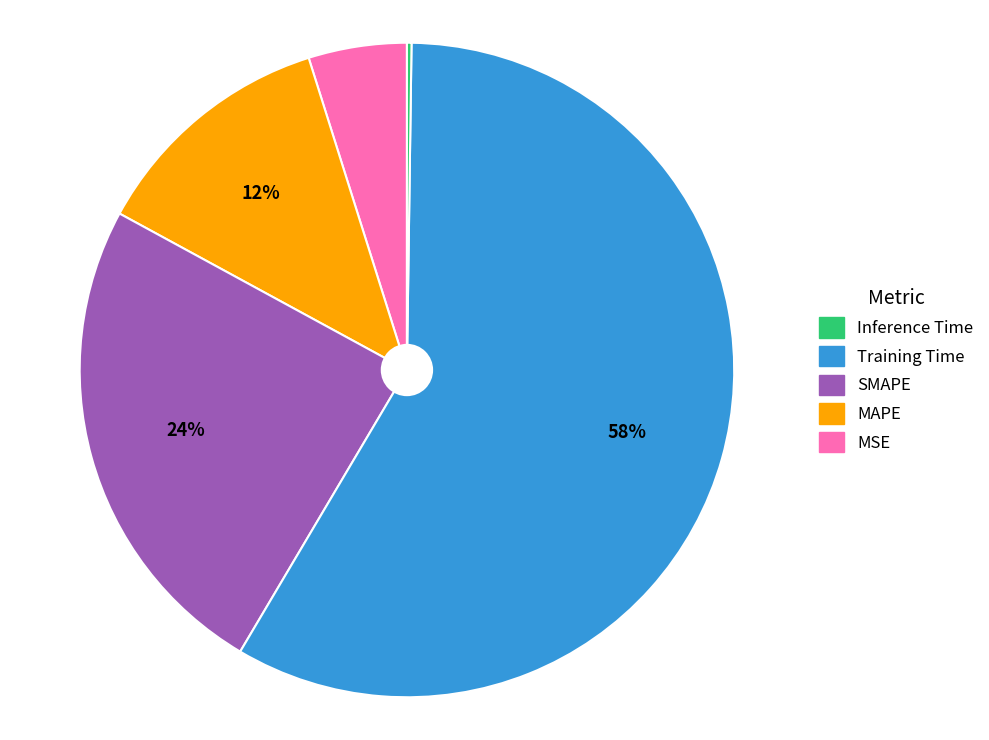

Does any single category account for the majority?

Yes